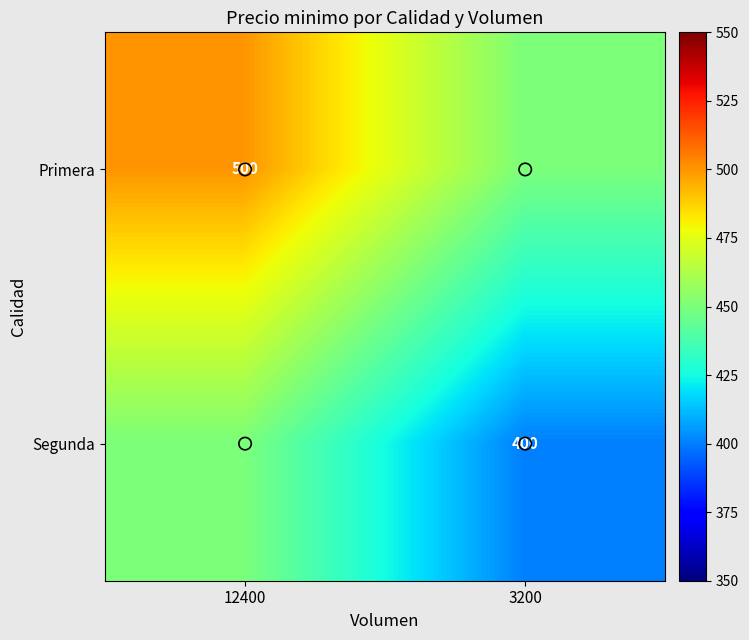

List the series in order of their peak value, lowest first.

Segunda, Primera